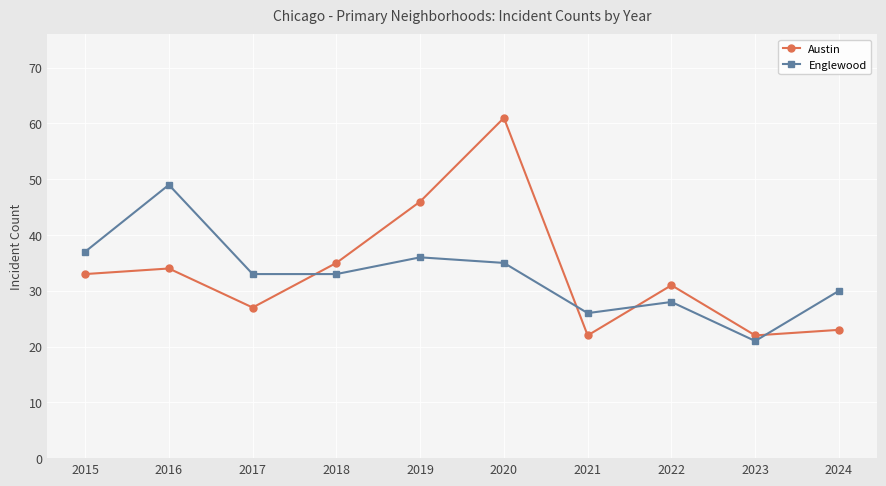

At how many categories does at least one series exceed 28?

8